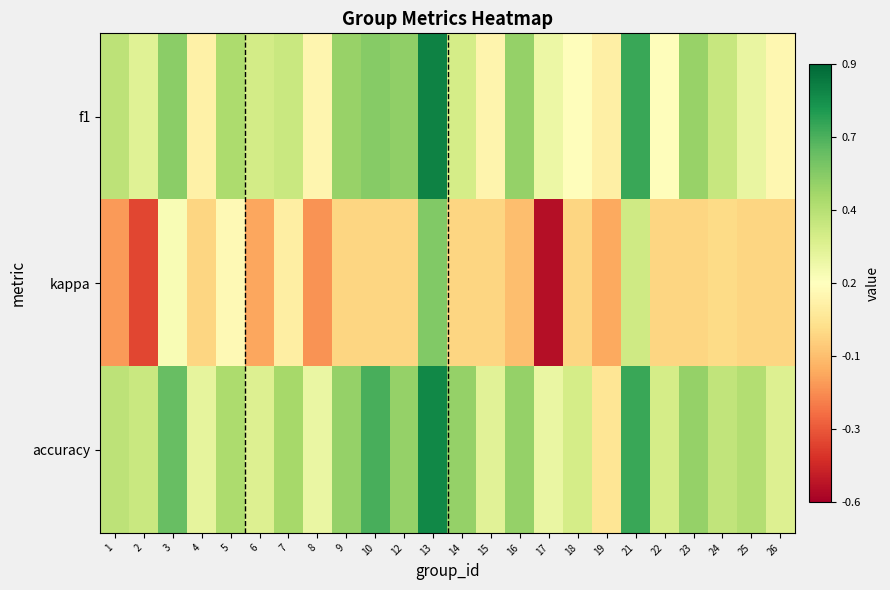

At how many categories does at least one series exceed 0?

24